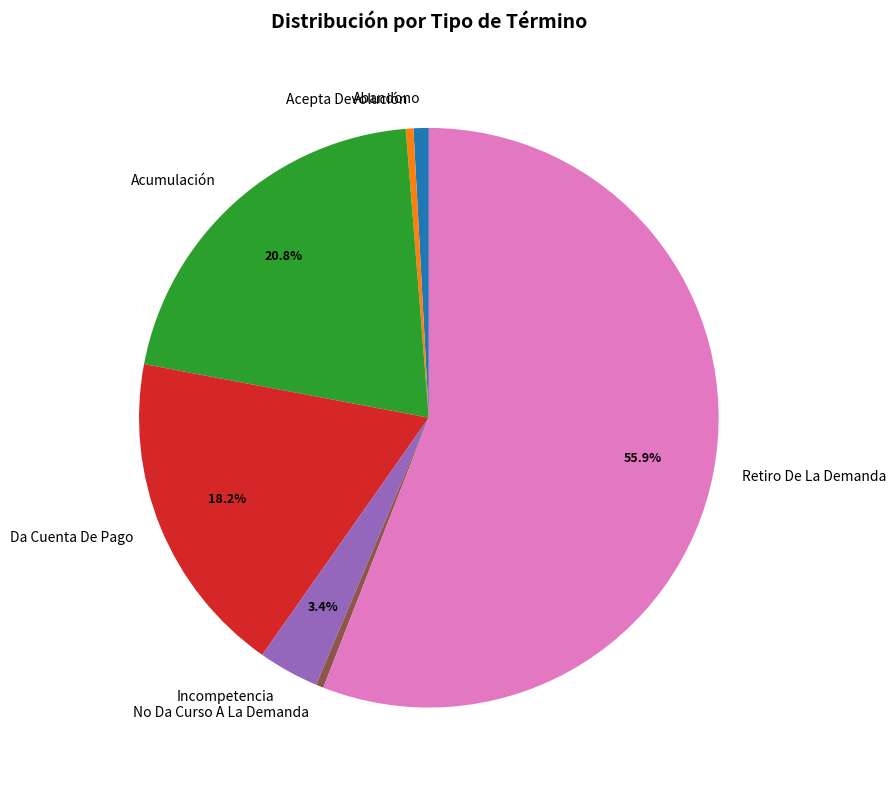

Count the number of slices in the pie.

7